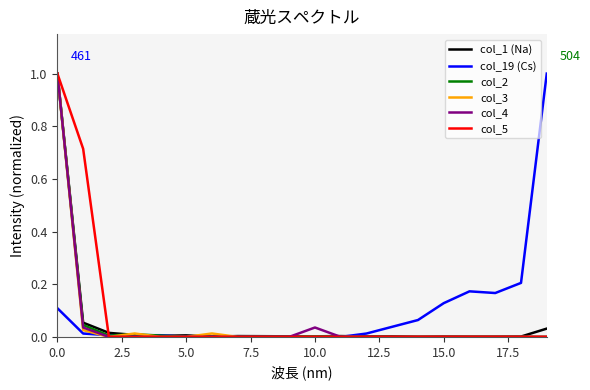

What are all the series names shown in the legend?

col_1 (Na), col_19 (Cs), col_2, col_3, col_4, col_5